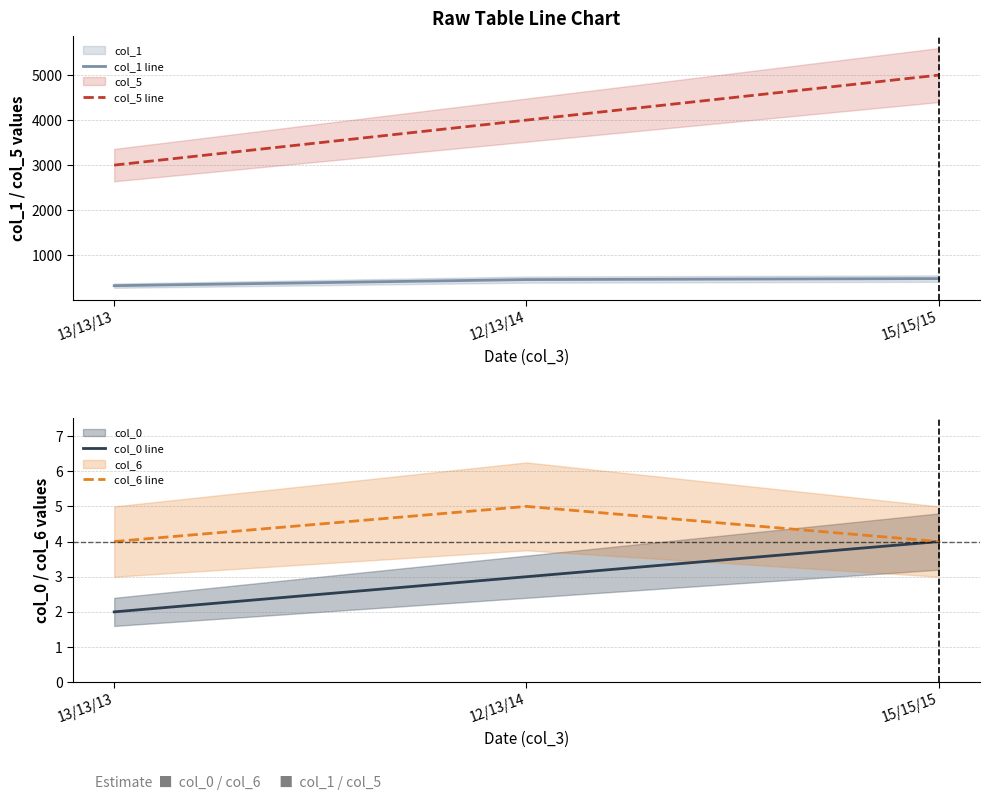

How many lines are shown in the chart?

4